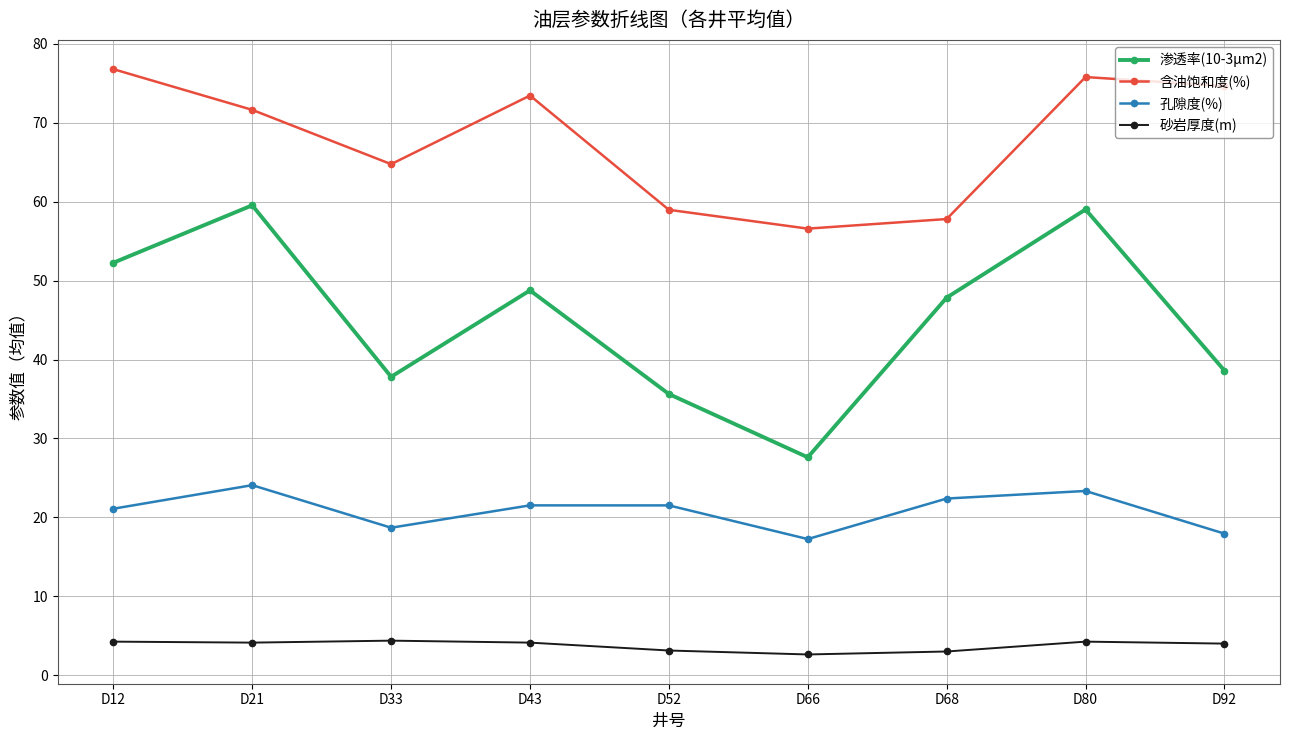

True or false: 含油饱和度(%) and 渗透率(10-3μm2) cross at least once.

False